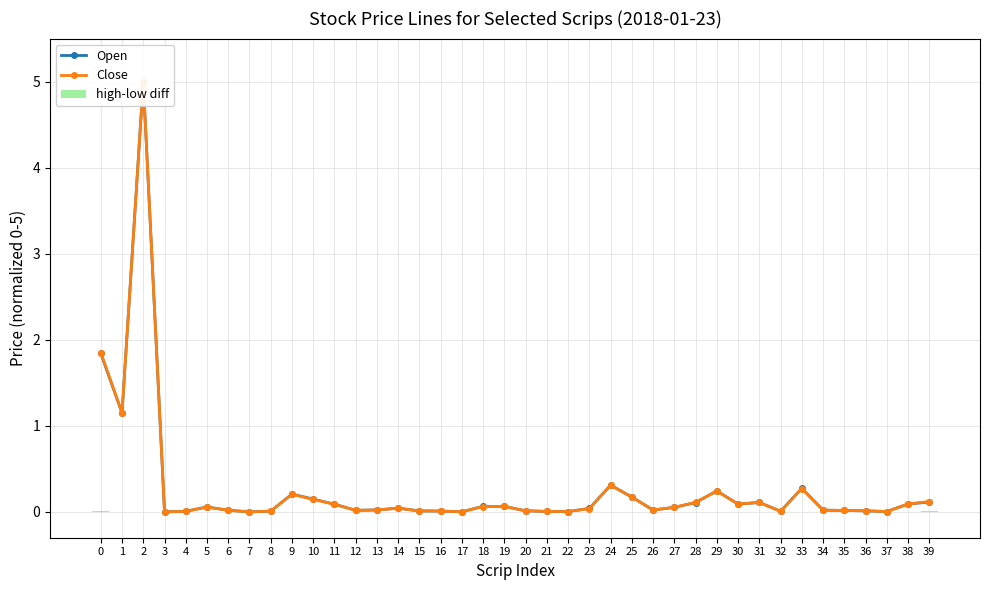

Which category has the highest value across all series?

2